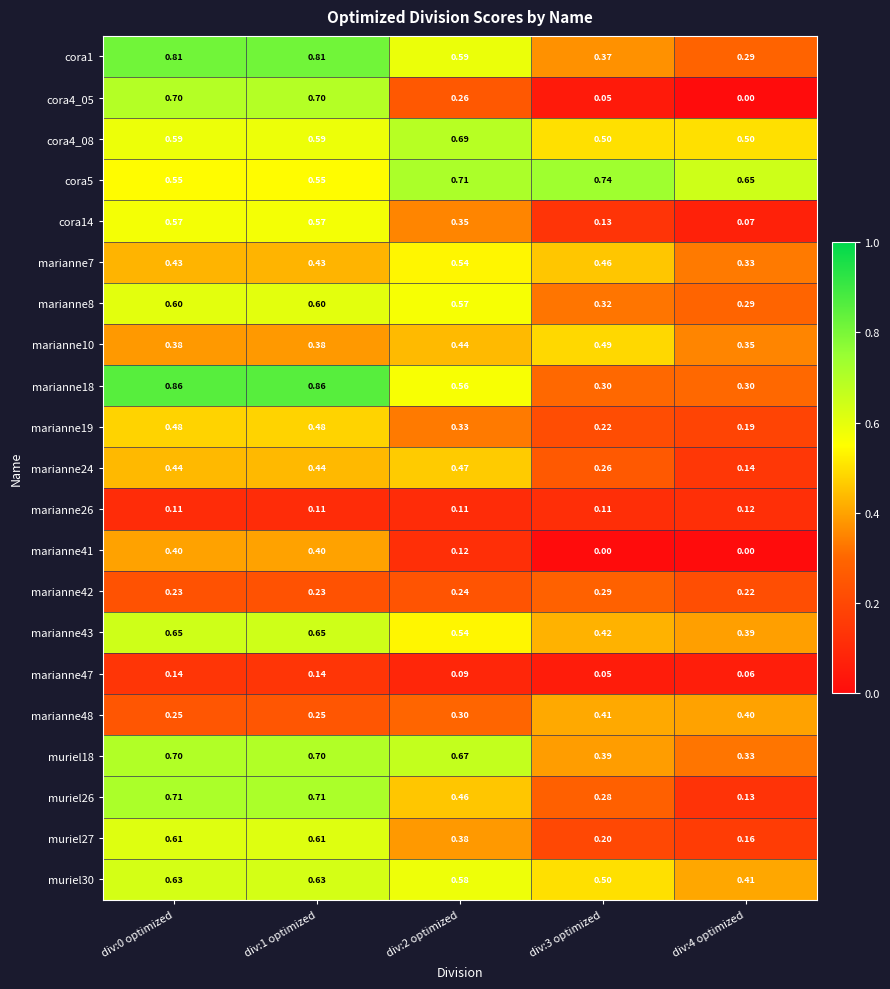

At how many categories does at least one series exceed 0?

5